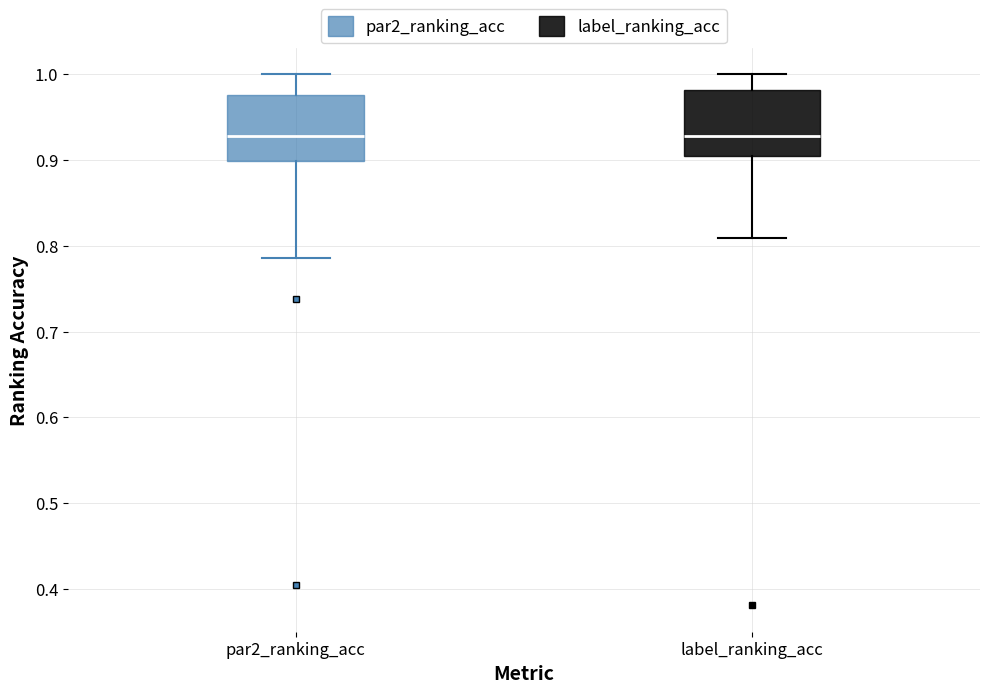

Reading left to right, transcribe this box plot: for each box, give where its median line is, the range the box spans, and where its two whiskers end, as read against the y-axis. The values are not printed on the chart, so give them approximately, as read against the axis.

par2_ranking_acc: median 0.93, box 0.90 to 0.98, whiskers 0.79 to 1.00
label_ranking_acc: median 0.93, box 0.90 to 0.98, whiskers 0.81 to 1.00